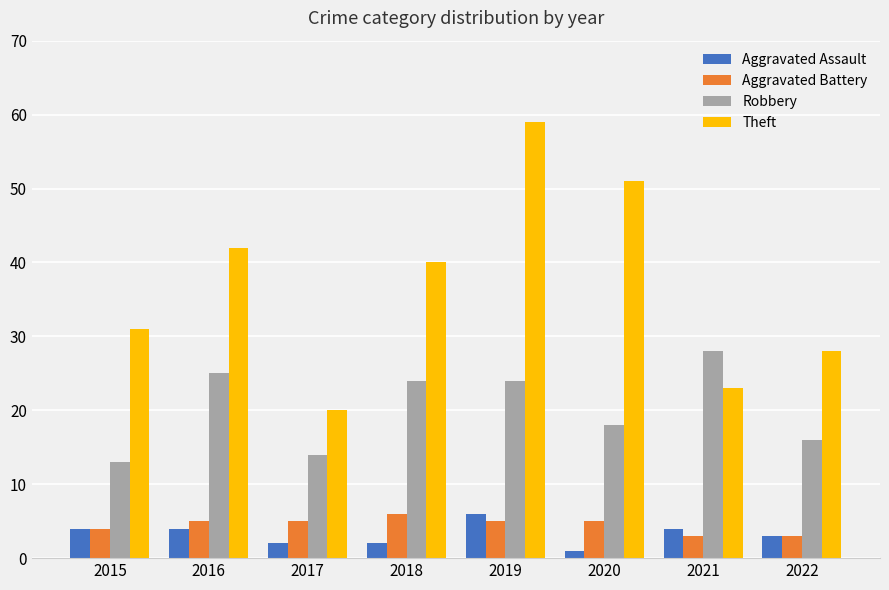

The value of Robbery at 2020 is 26. True or false?

False